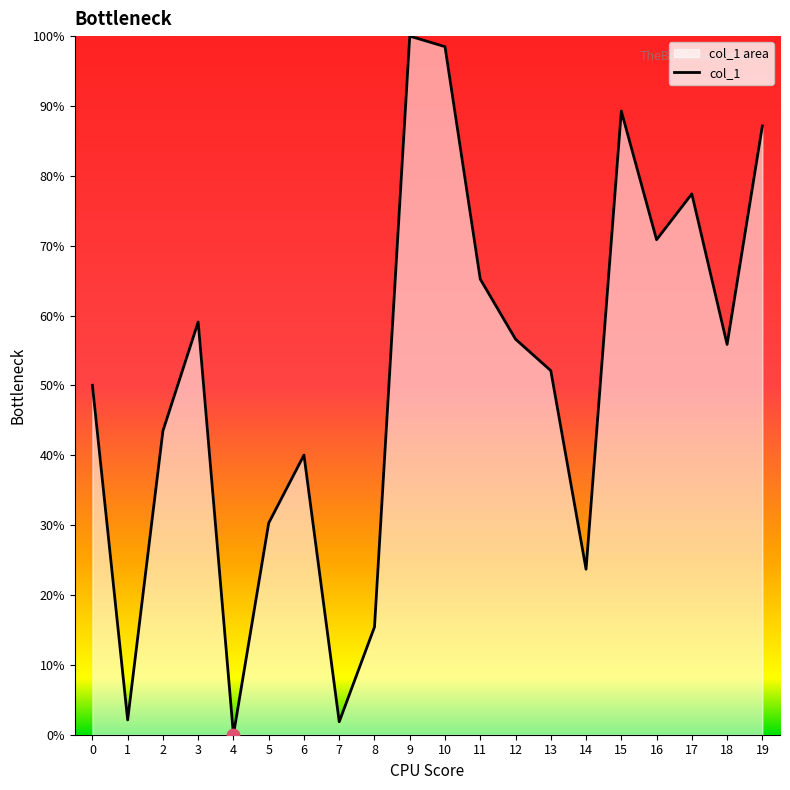

Between 13 and 7, which is larger?

13